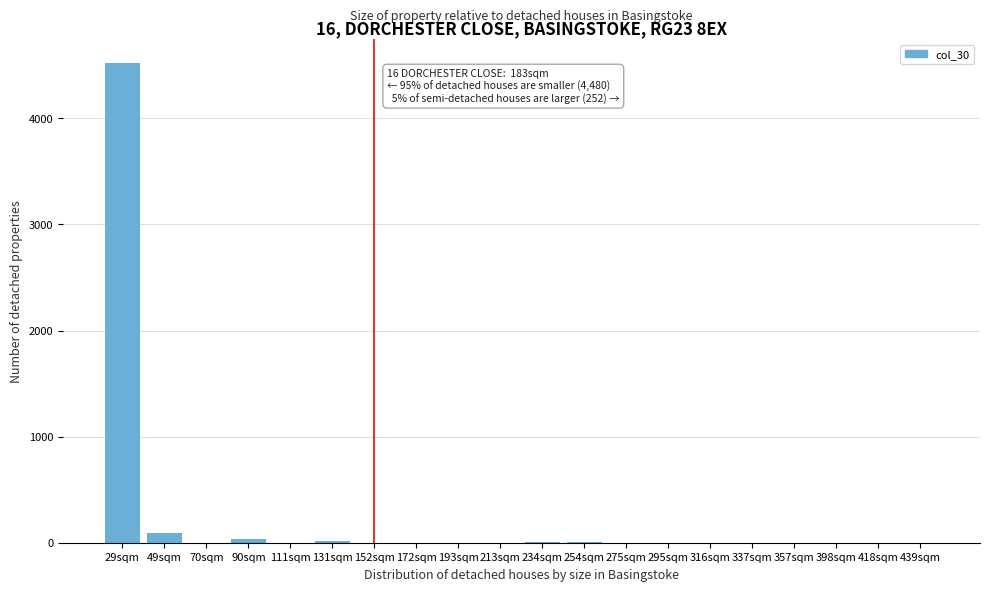

The chart shows a value of 9.0 at 234sqm. True or false?

True